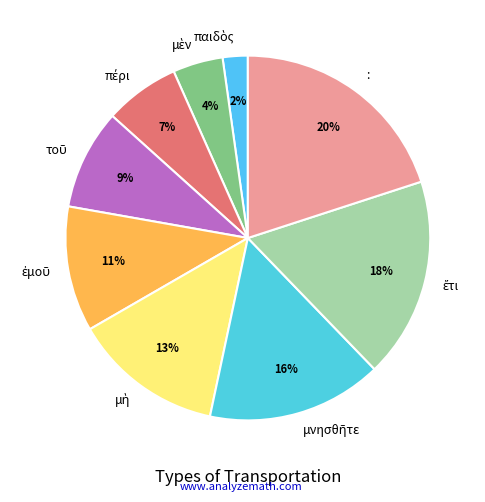

True or false: : accounts for 20% of the total.

True